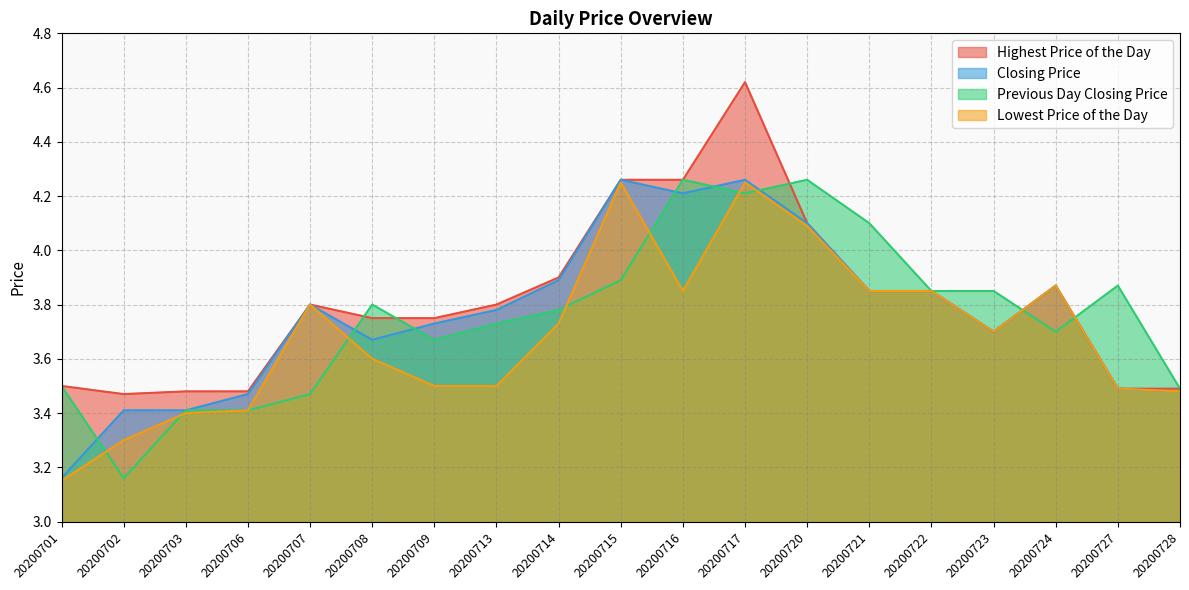

List the labels in order of Highest Price of the Day value, smallest first.

20200702, 20200703, 20200706, 20200727, 20200728, 20200701, 20200723, 20200708, 20200709, 20200707, 20200713, 20200721, 20200722, 20200724, 20200714, 20200720, 20200715, 20200716, 20200717